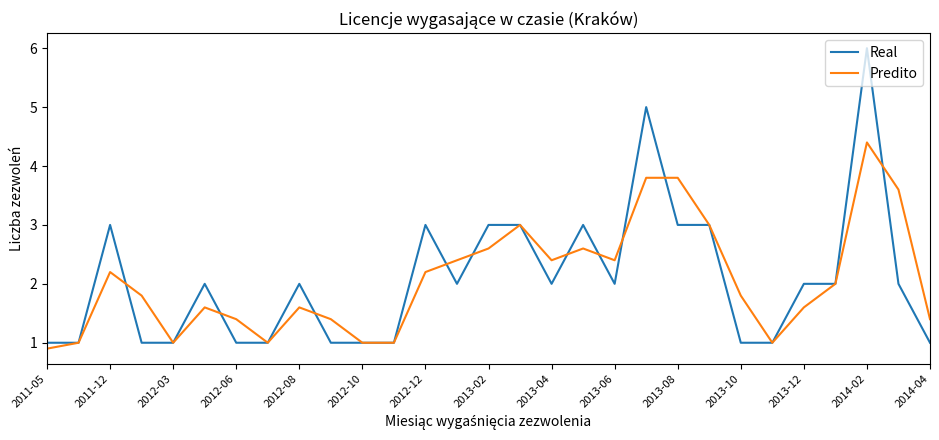

What is the maximum value for Real?

6.0